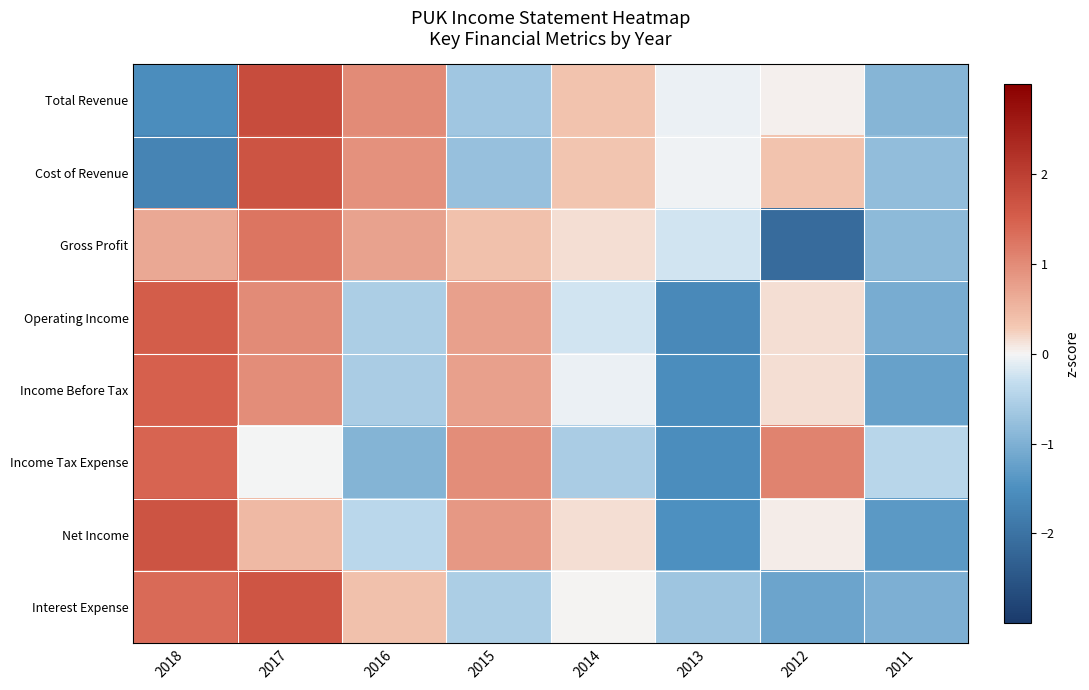

Reading left to right, transcribe all the data shown in this chart.

Total Revenue: 2018=-1.5	2017=1.8	2016=1.0	2015=-0.7	2014=0.4	2013=-0.1	2012=0.0	2011=-0.9
Cost of Revenue: 2018=-1.7	2017=1.7	2016=0.9	2015=-0.8	2014=0.3	2013=-0.0	2012=0.4	2011=-0.8
Gross Profit: 2018=0.7	2017=1.2	2016=0.7	2015=0.4	2014=0.2	2013=-0.2	2012=-2.1	2011=-0.9
Operating Income: 2018=1.5	2017=1.0	2016=-0.5	2015=0.8	2014=-0.2	2013=-1.6	2012=0.2	2011=-1.1
Income Before Tax: 2018=1.5	2017=1.0	2016=-0.6	2015=0.8	2014=-0.1	2013=-1.5	2012=0.1	2011=-1.2
Income Tax Expense: 2018=1.4	2017=-0.0	2016=-1.0	2015=1.0	2014=-0.6	2013=-1.5	2012=1.1	2011=-0.4
Net Income: 2018=1.7	2017=0.5	2016=-0.4	2015=0.9	2014=0.2	2013=-1.5	2012=0.1	2011=-1.3
Interest Expense: 2018=1.4	2017=1.7	2016=0.4	2015=-0.6	2014=0.0	2013=-0.7	2012=-1.2	2011=-1.0